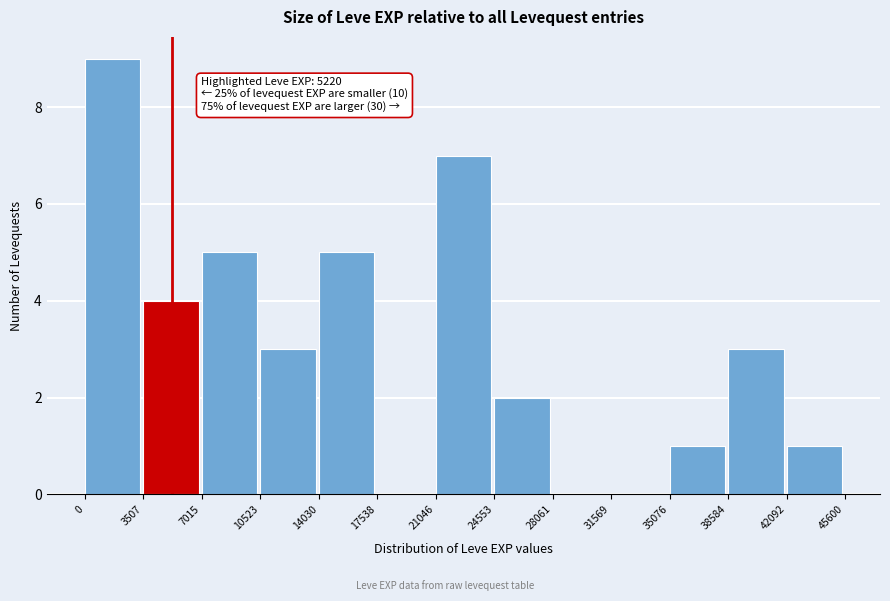

Over which range of the x-axis is the bar tallest?

0 to 3507